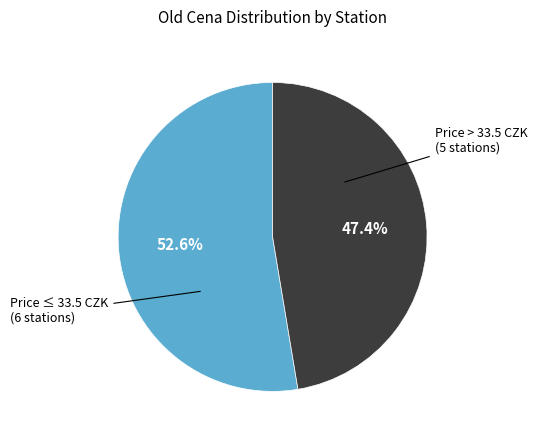

Does any single category account for the majority?

Yes